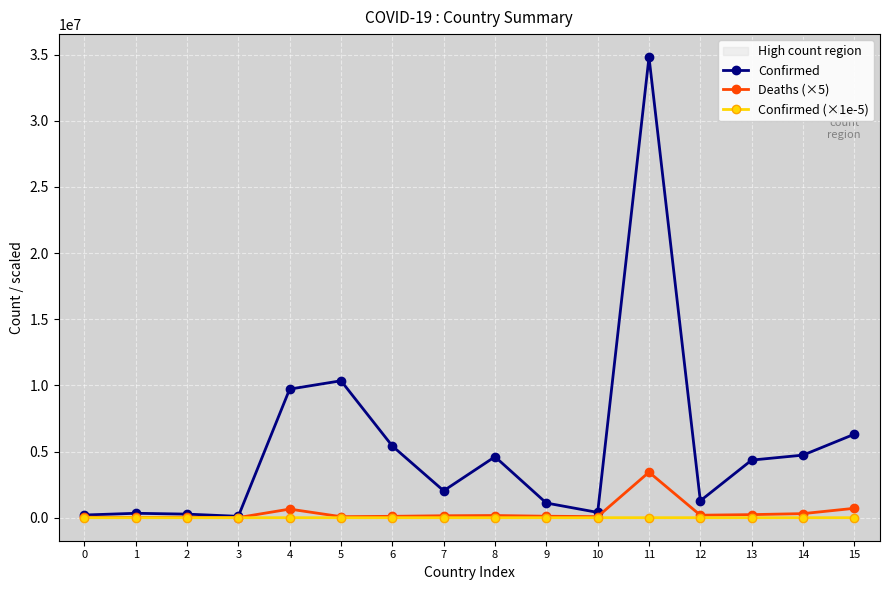

The value of Confirmed at 5 is 10348288.0. True or false?

True